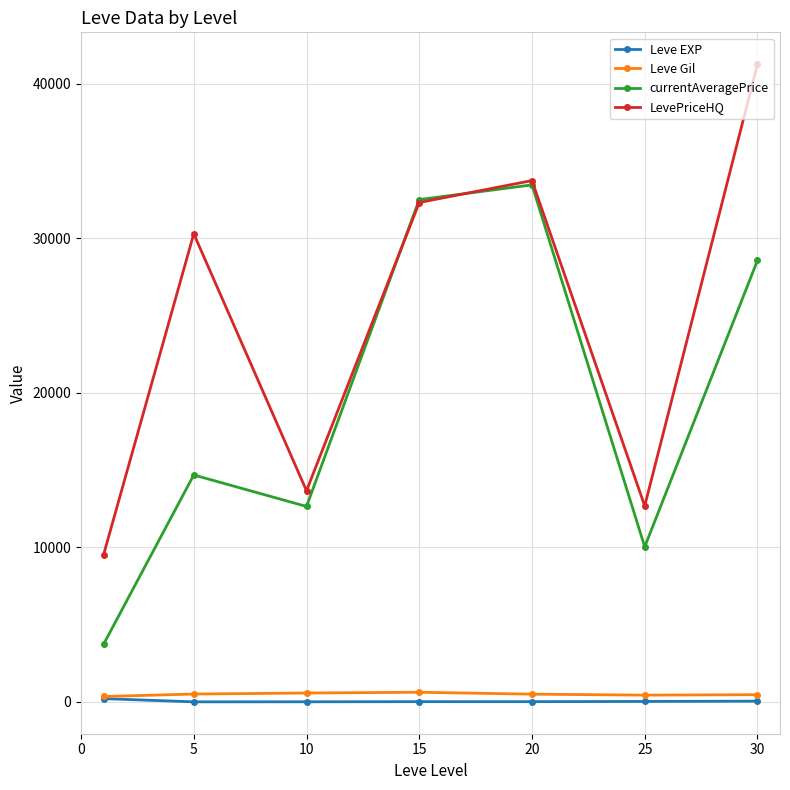

How many interior local valleys does the LevePriceHQ series have?

2